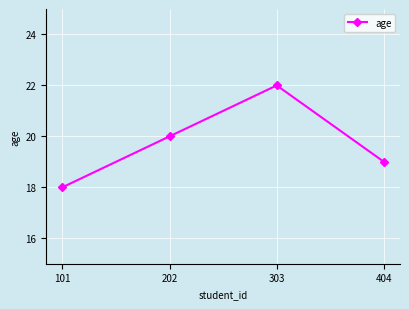

True or false: the data shows 18 at 101.

True